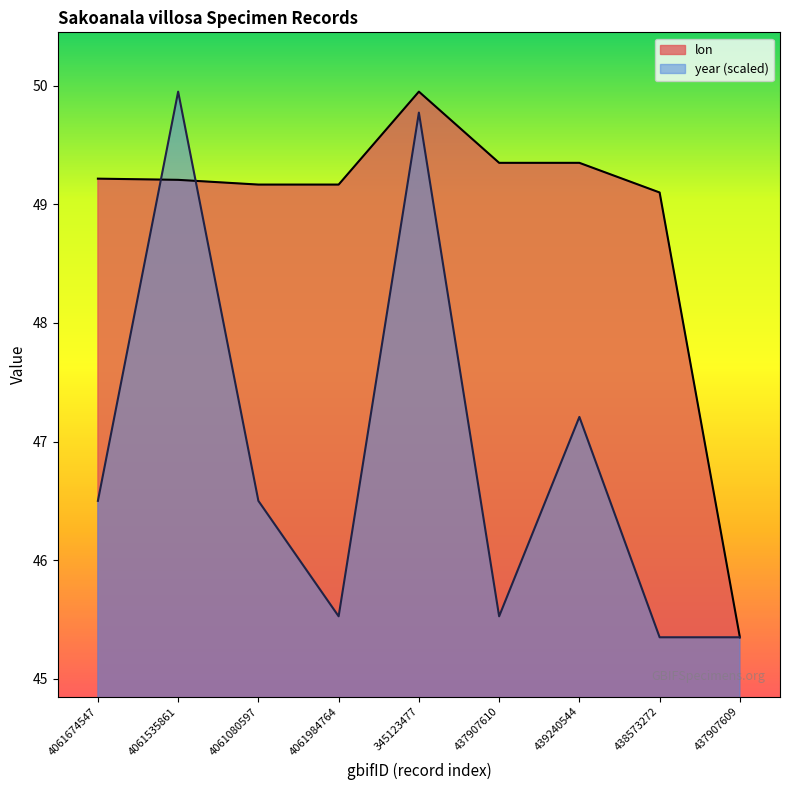

How many values in the lon series exceed 49?

8